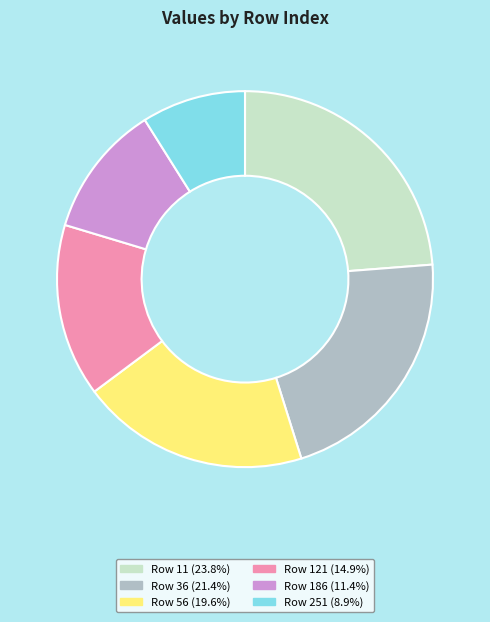

Does any single category account for the majority?

No